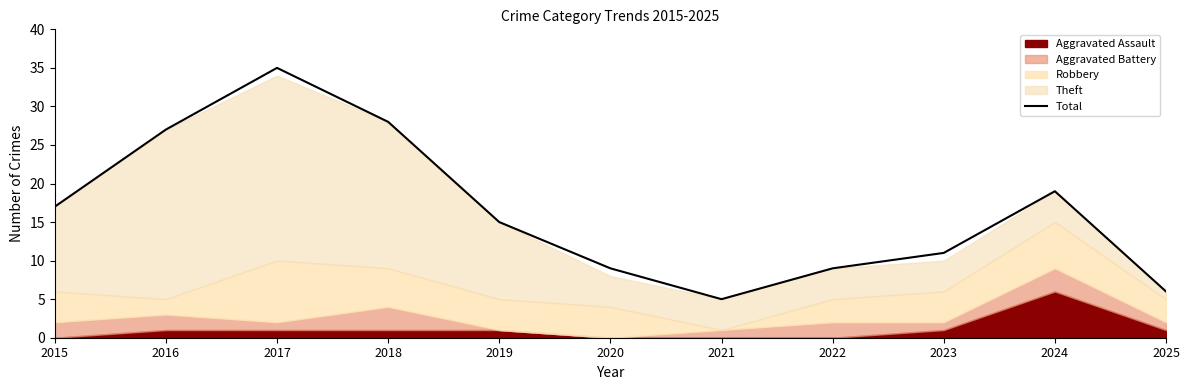

What is the average value?

16